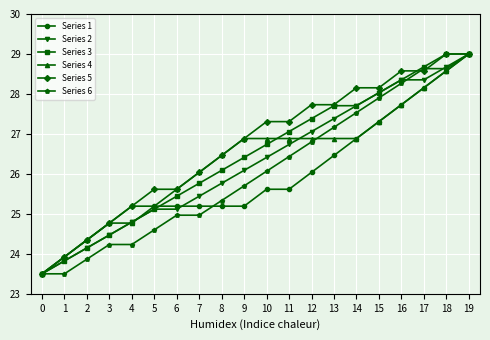

Which series ends up on top after the final intersection of Series 6 and Series 4?

Series 6